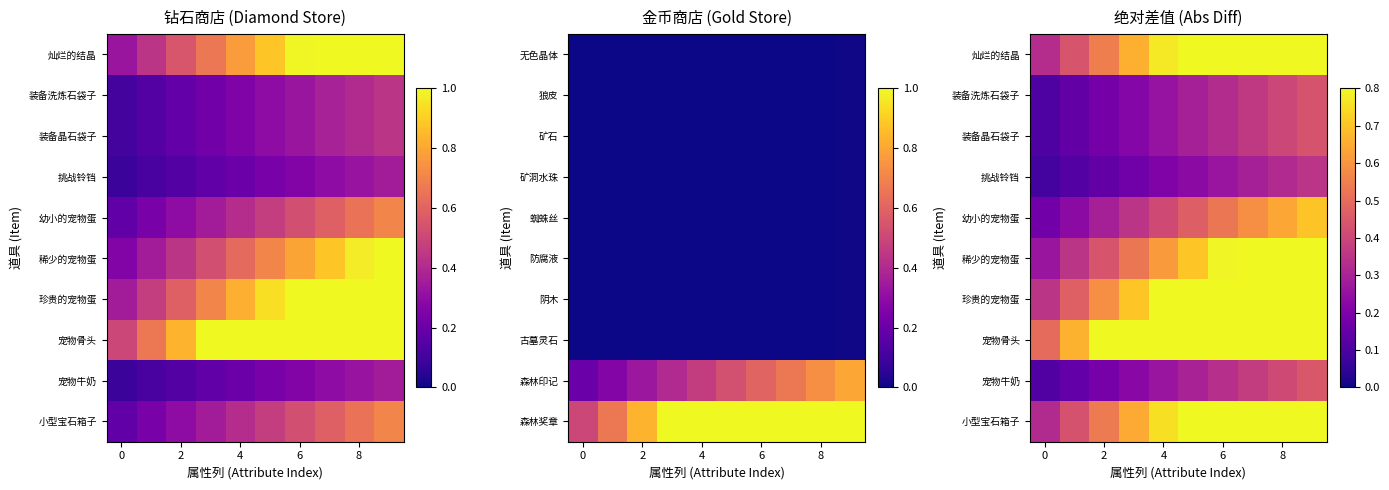

At how many categories does at least one series exceed 0?

10